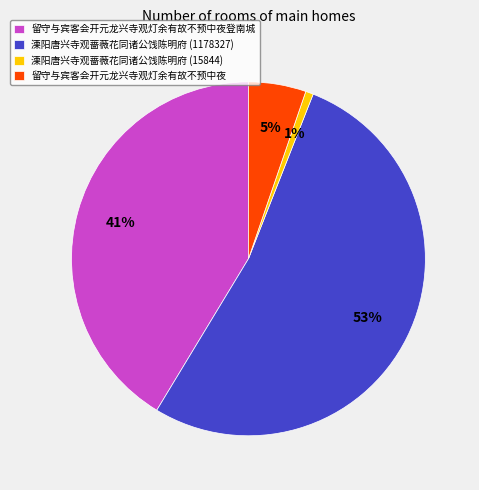

Between 留守与宾客会开元龙兴寺观灯余有故不预中夜 and 溧阳唐兴寺观蔷薇花同诸公饯陈明府 (15844), which is larger?

留守与宾客会开元龙兴寺观灯余有故不预中夜